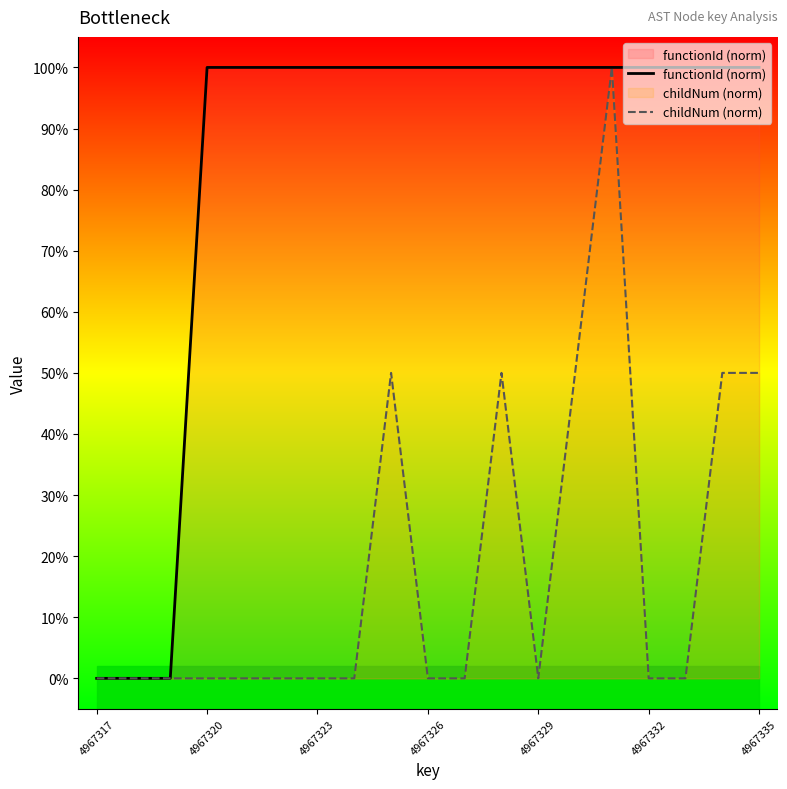

What is the label of the 19th point from the right?

4967317